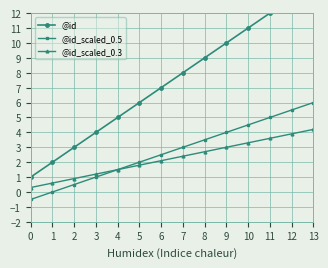

The value of @id_scaled_0.3 at 1 is 0.6. True or false?

True